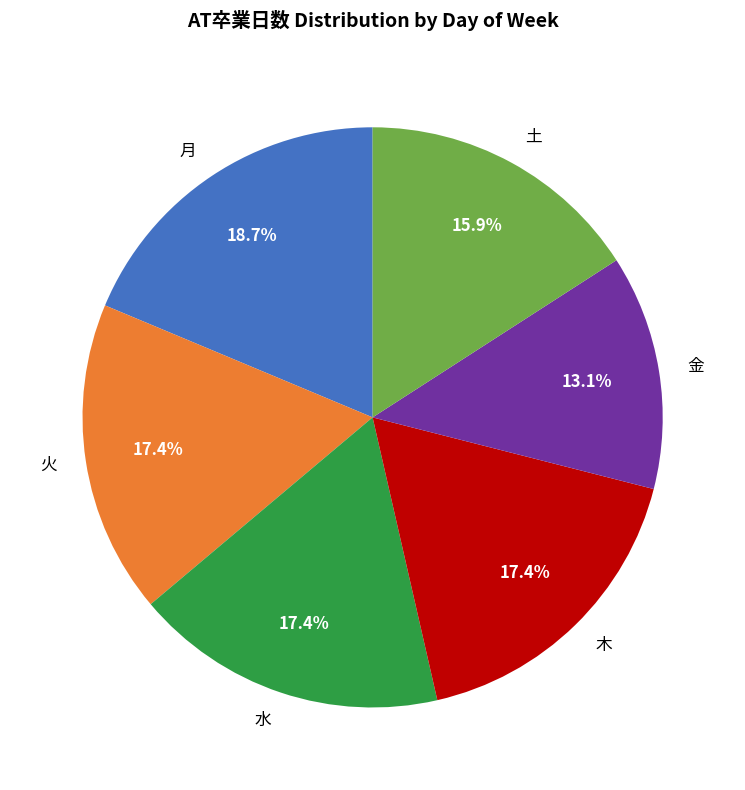

Combined, do 土 and 火 account for over 50%?

No